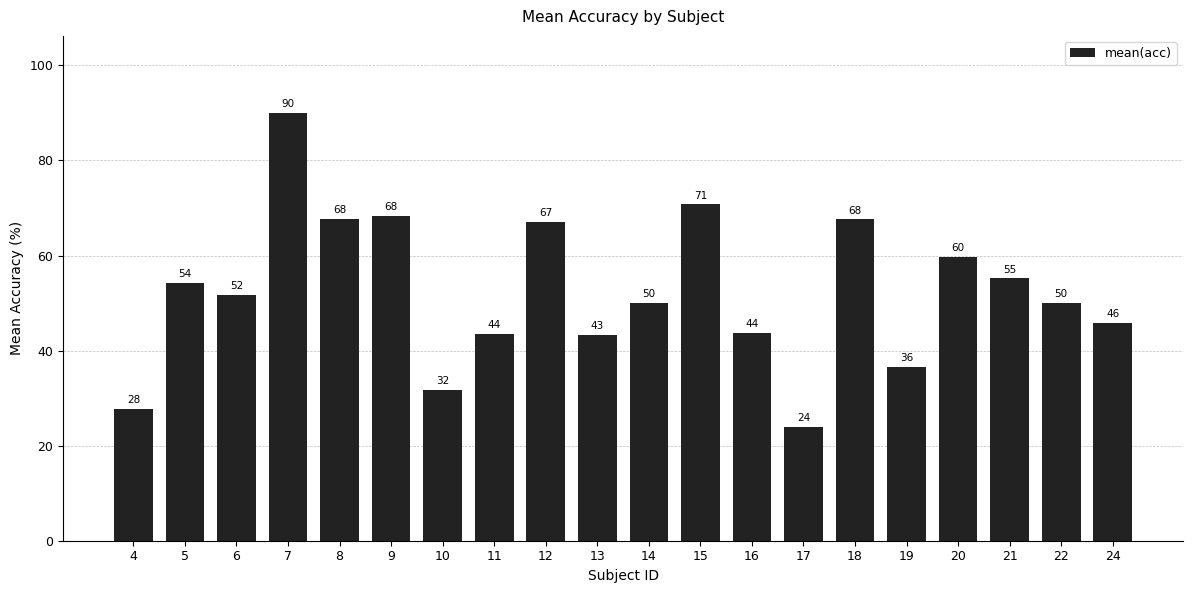

Where does the data first go above 51?

5